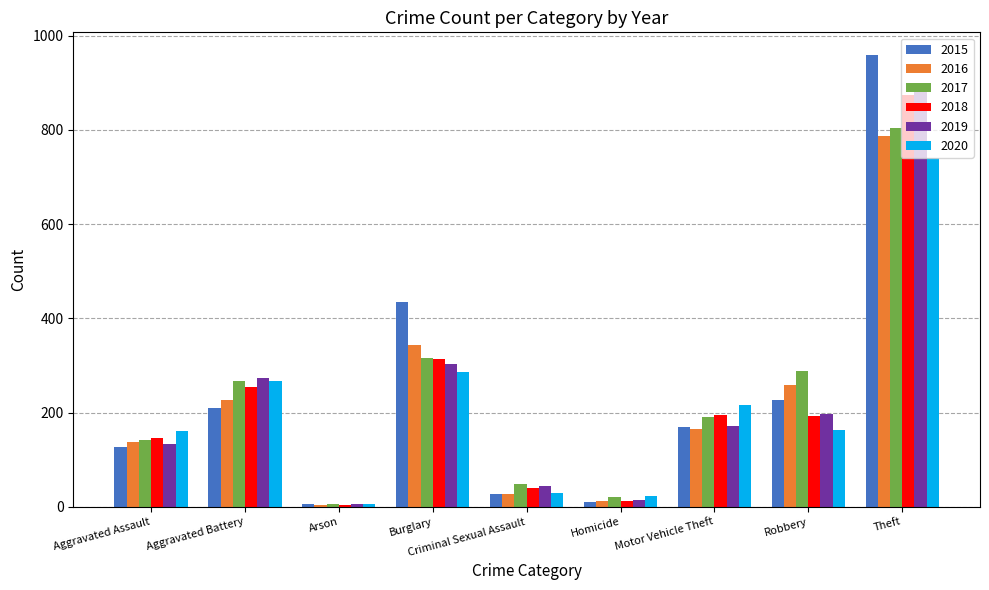

At which label does 2016 first exceed 165?

Aggravated Battery